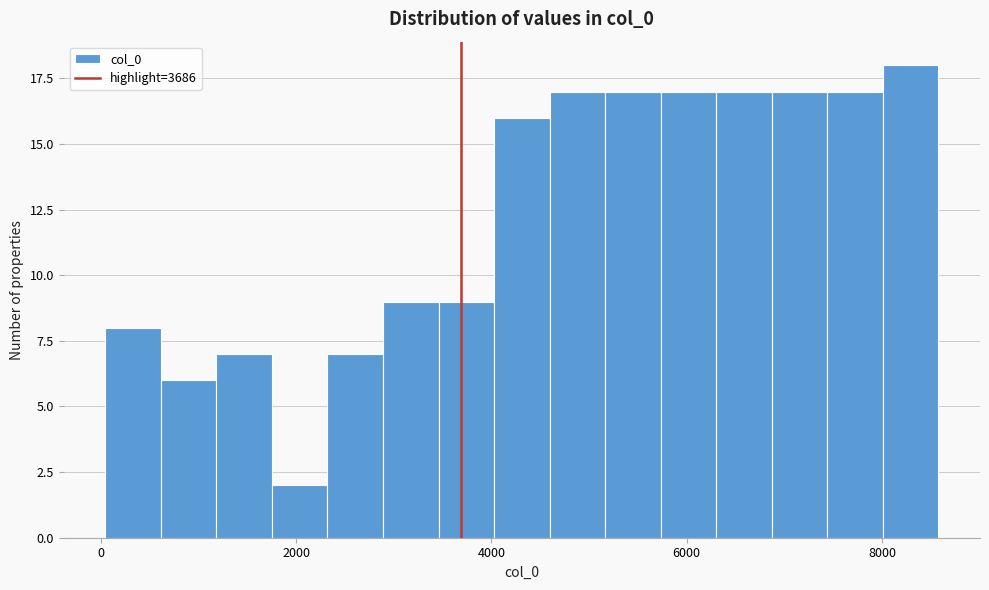

Around what value on the x-axis is the tallest bar? Give the approximate position of its centre, as read against the axis.

8200